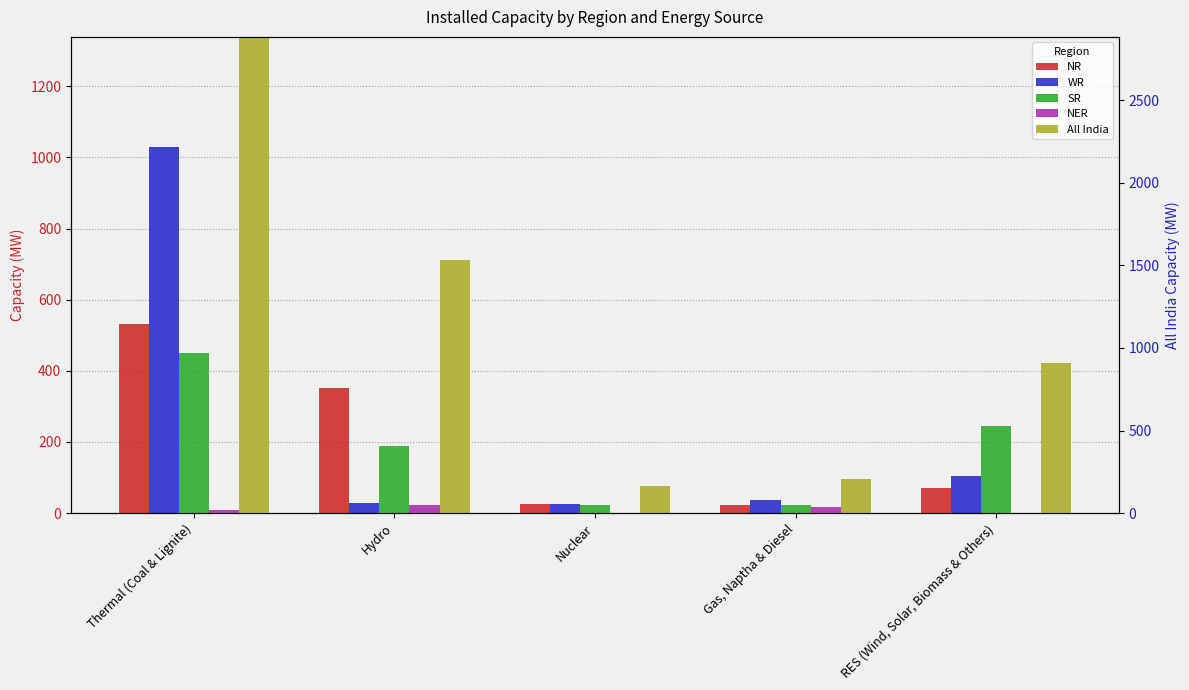

The NER series shows 0 at RES (Wind, Solar, Biomass & Others). True or false?

True